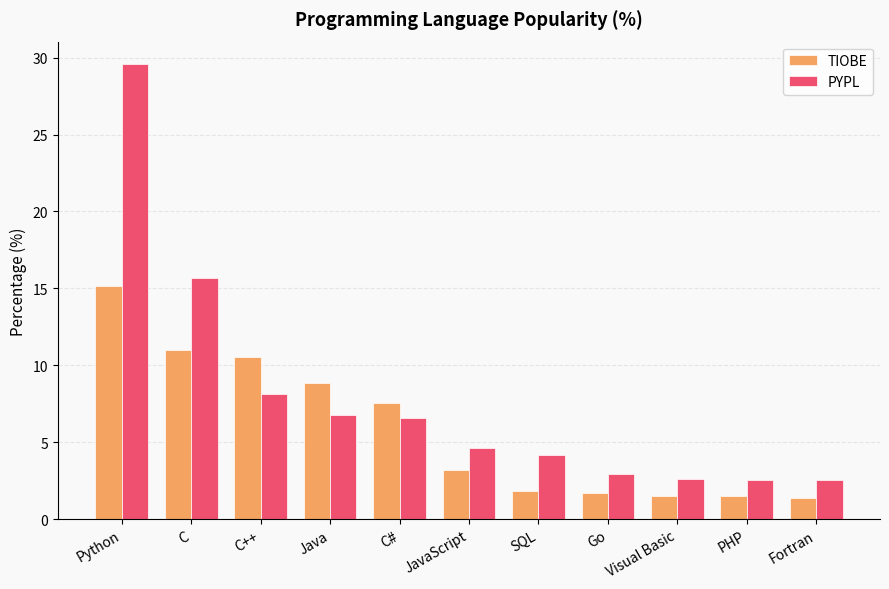

True or false: PYPL has a value of 10.2 at Java.

False